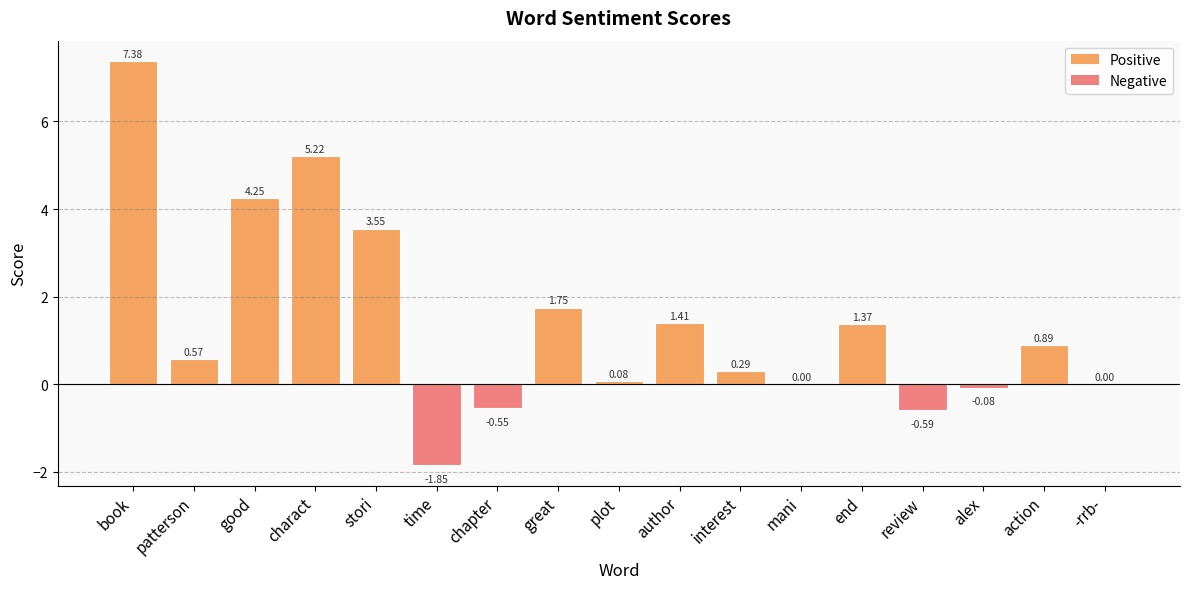

Which label corresponds to the largest value in the chart?

book